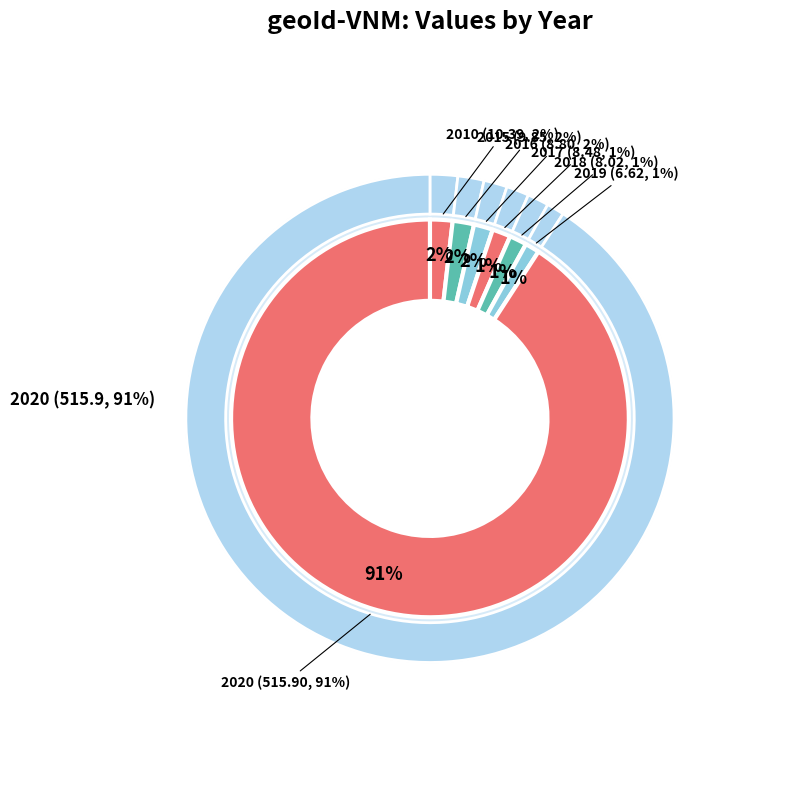

What is the smallest slice in the pie chart?

2019